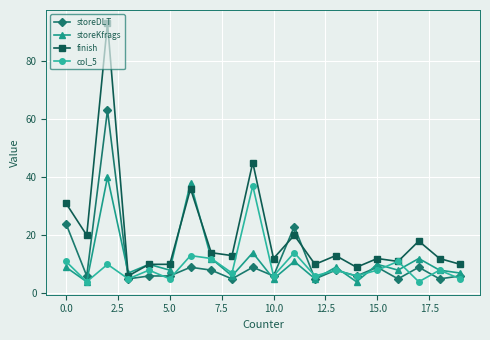

Which series has the largest total across all categories?

finish